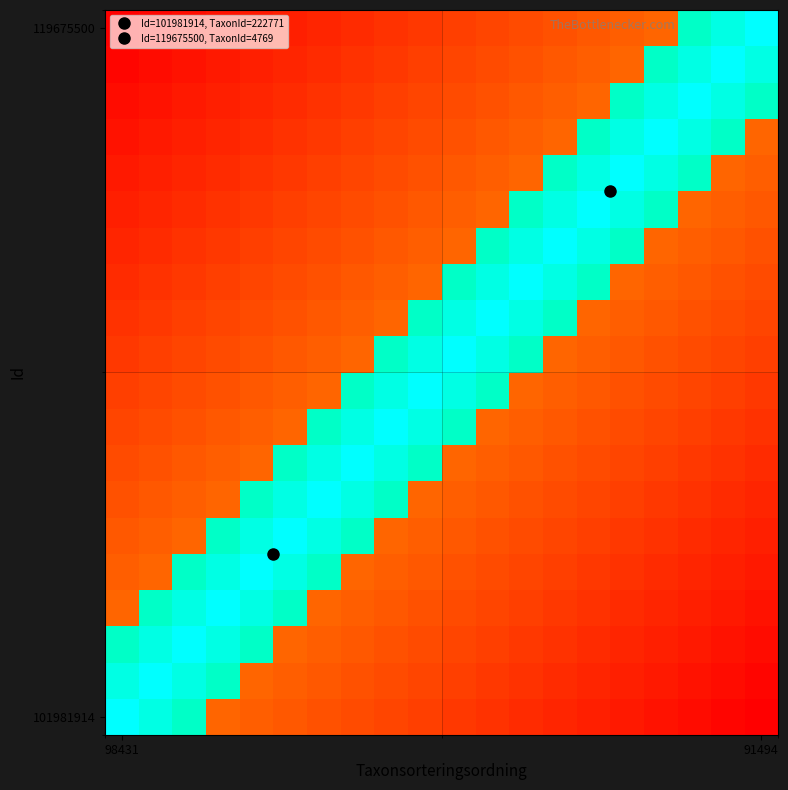

What is the greatest value displayed?

1.0